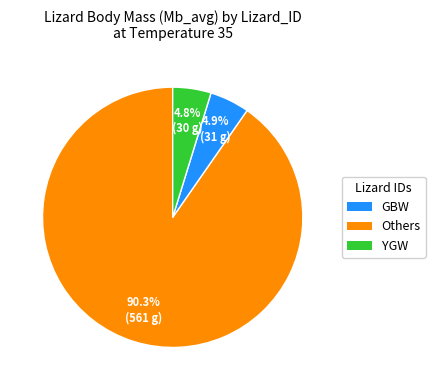

Does any single category account for the majority?

Yes